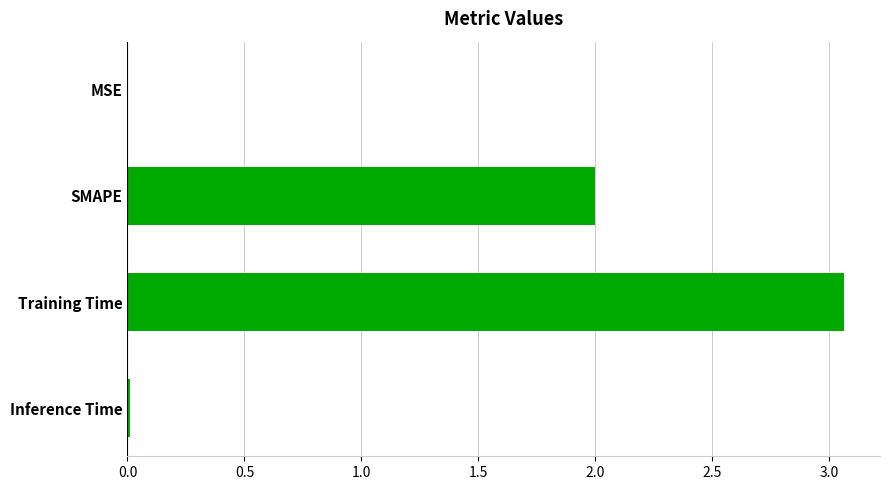

What is the sum of all values?

5.1